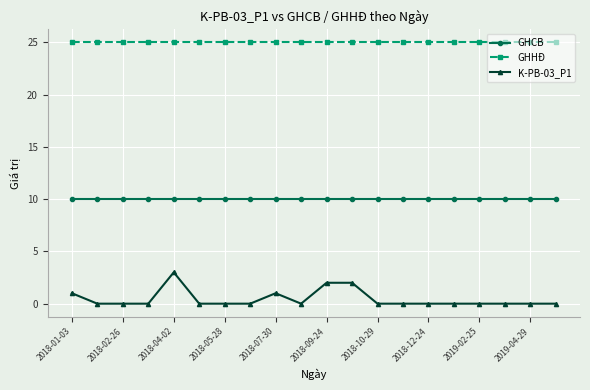

Reading left to right, list all the values displayed in this chart.

GHCB: 10	10	10	10	10	10	10	10	10	10	10	10	10	10	10	10	10	10	10	10
GHHĐ: 25	25	25	25	25	25	25	25	25	25	25	25	25	25	25	25	25	25	25	25
K-PB-03_P1: 1	0	0	0	3	0	0	0	1	0	2	2	0	0	0	0	0	0	0	0